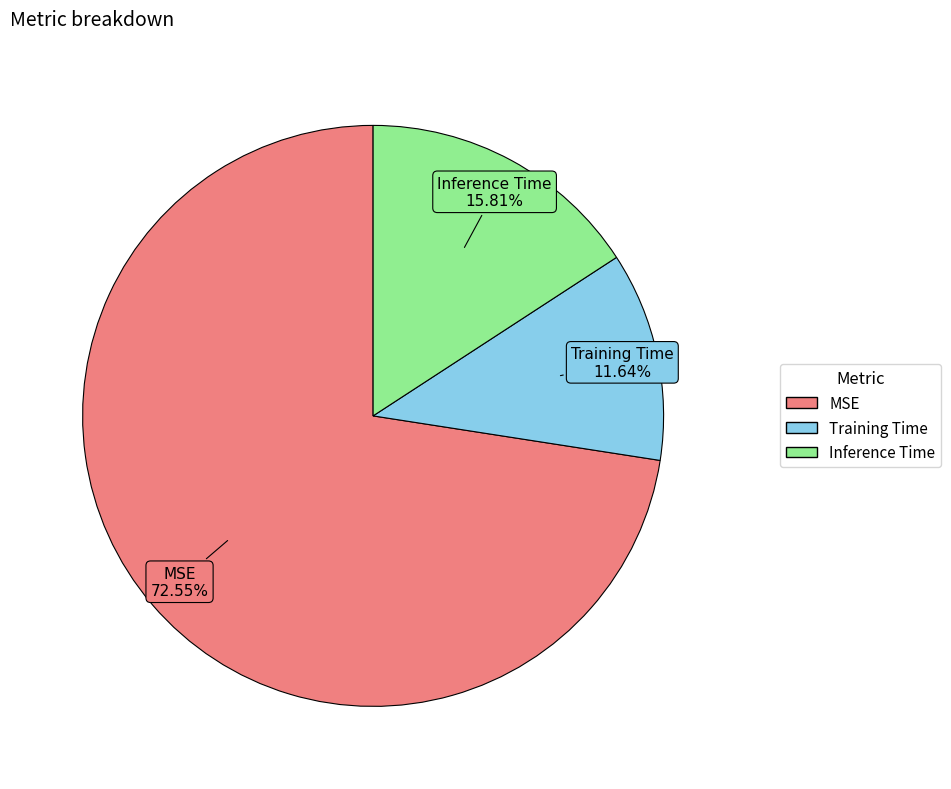

How much of the chart is everything except Inference Time?

84.2%